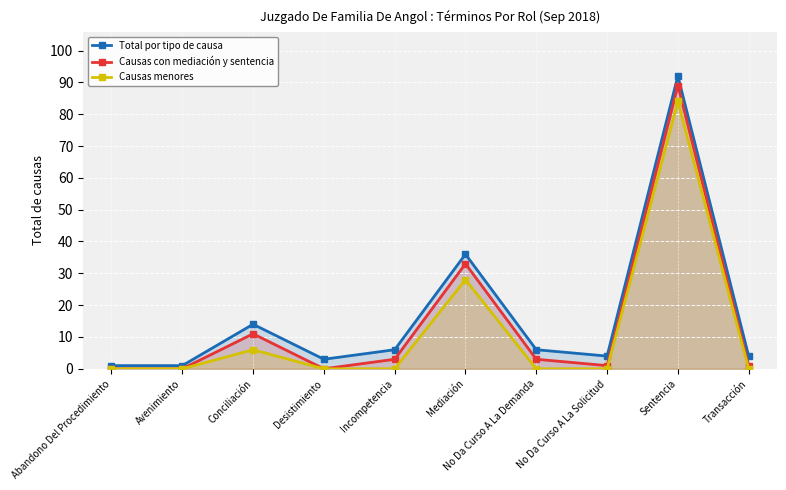

Is the value of Causas con mediación y sentencia at Sentencia greater than the value of Total por tipo de causa at Avenimiento?

Yes